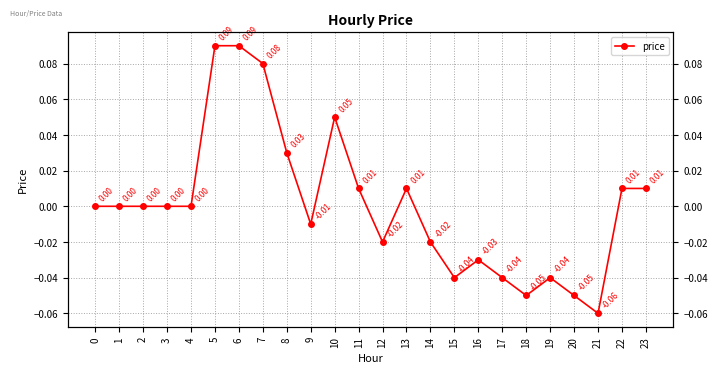

Rank the categories by value from highest to lowest.

5, 6, 7, 10, 8, 11, 13, 22, 23, 0, 1, 2, 3, 4, 9, 12, 14, 16, 15, 17, 19, 18, 20, 21